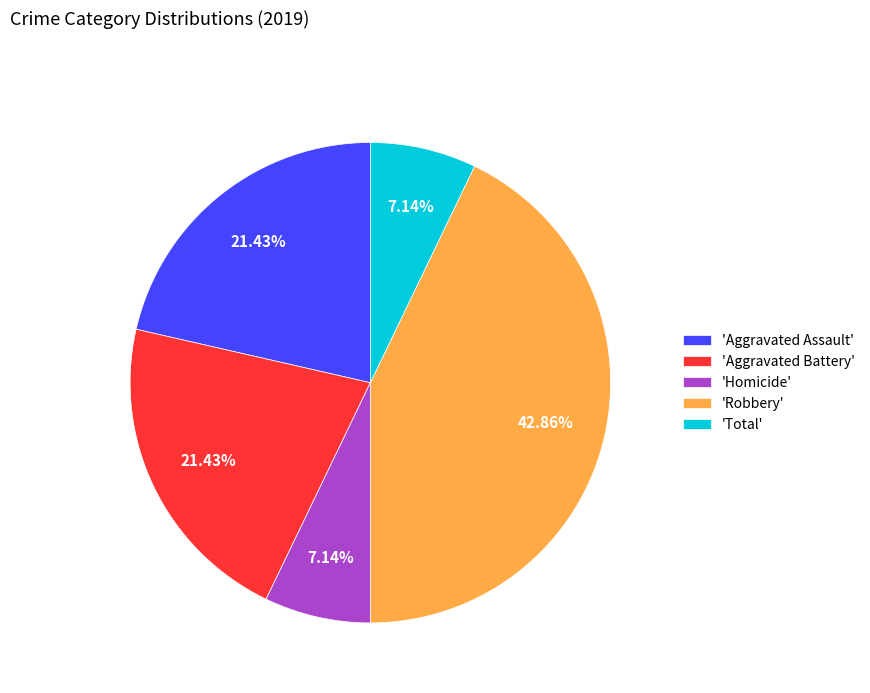

Which category has the biggest portion of the pie?

'Robbery'